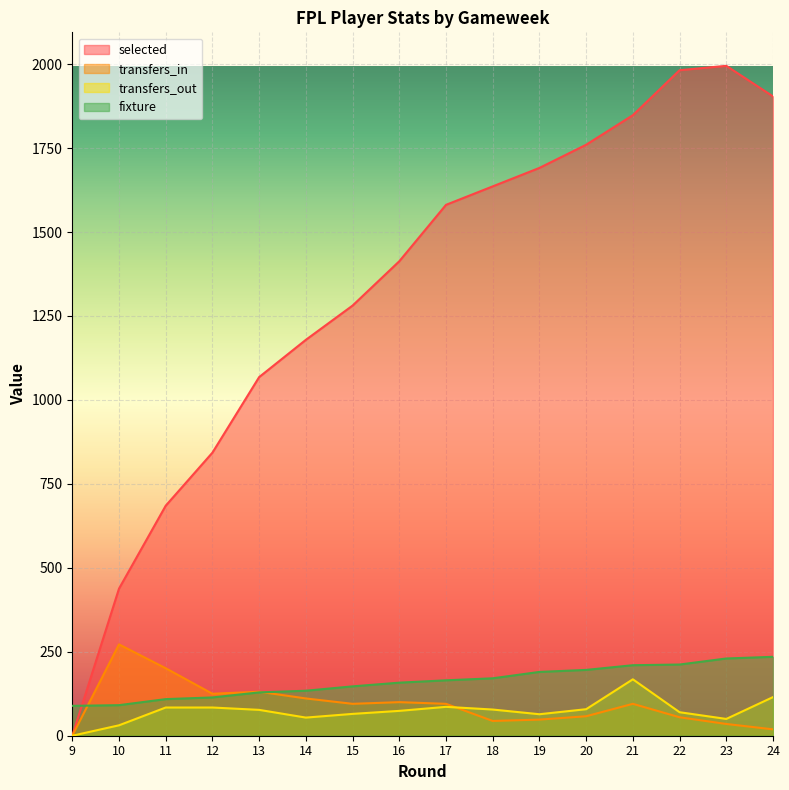

The value of selected at 24 is 747. True or false?

False